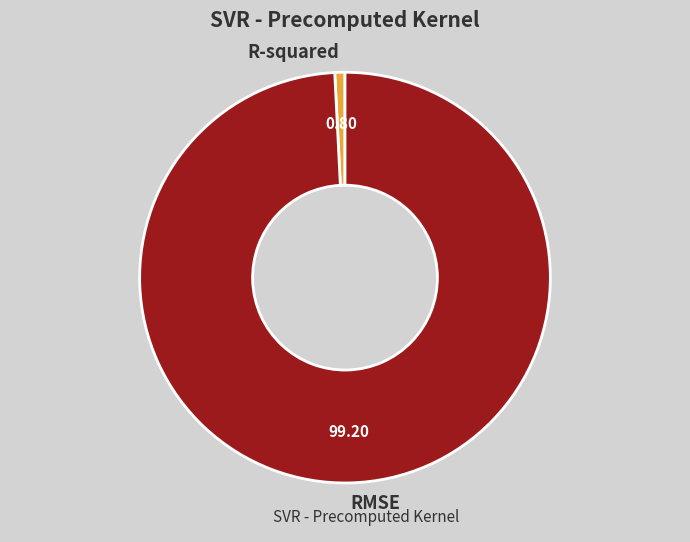

Do RMSE and R-squared together represent more than half of the pie?

Yes